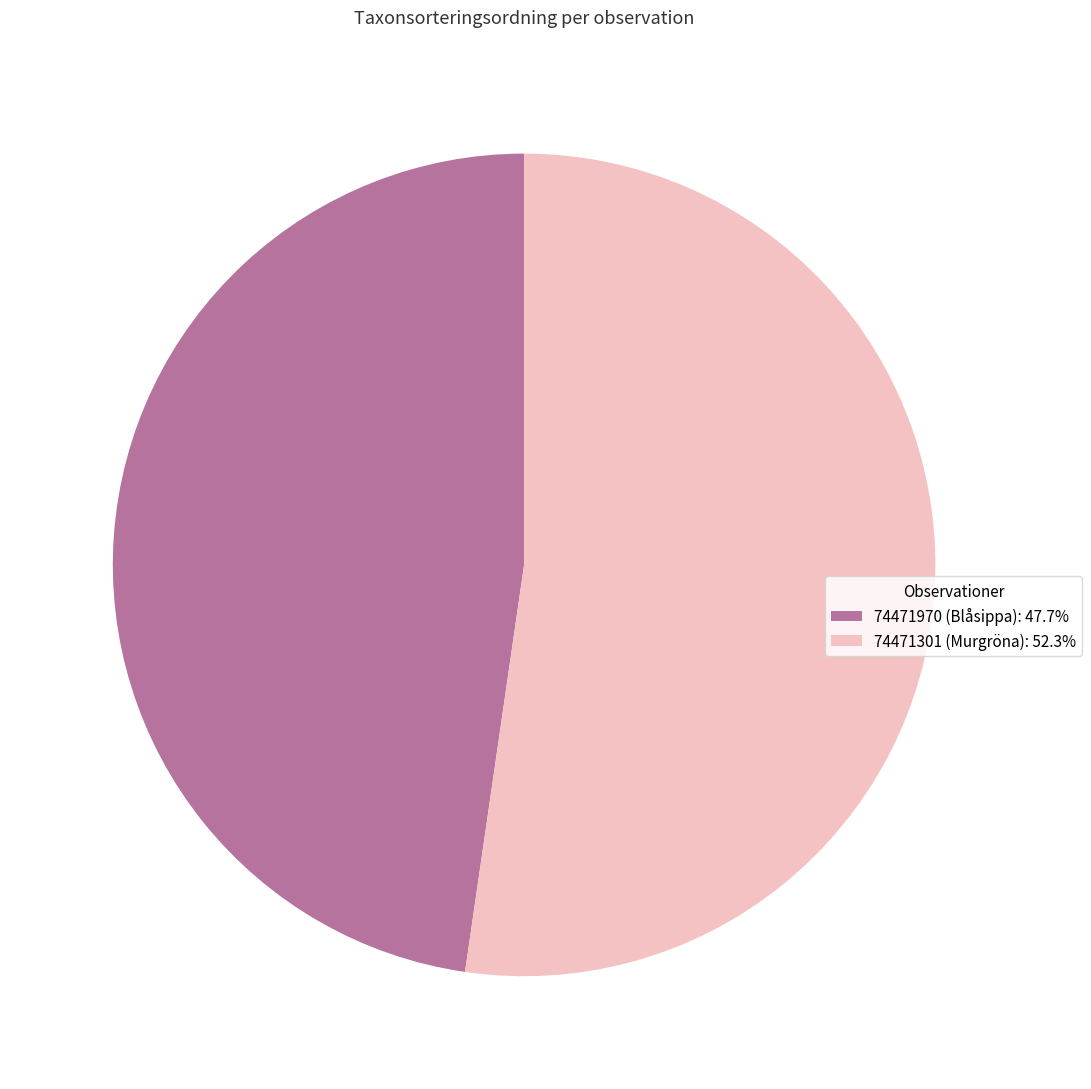

What is the majority slice?

74471301 (Murgröna)